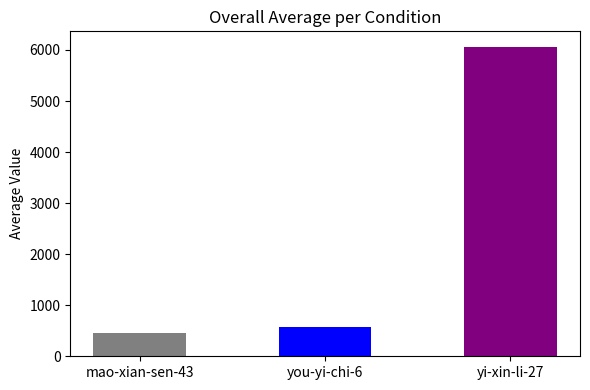

Where does the data first go above 564?

yi-xin-li-27